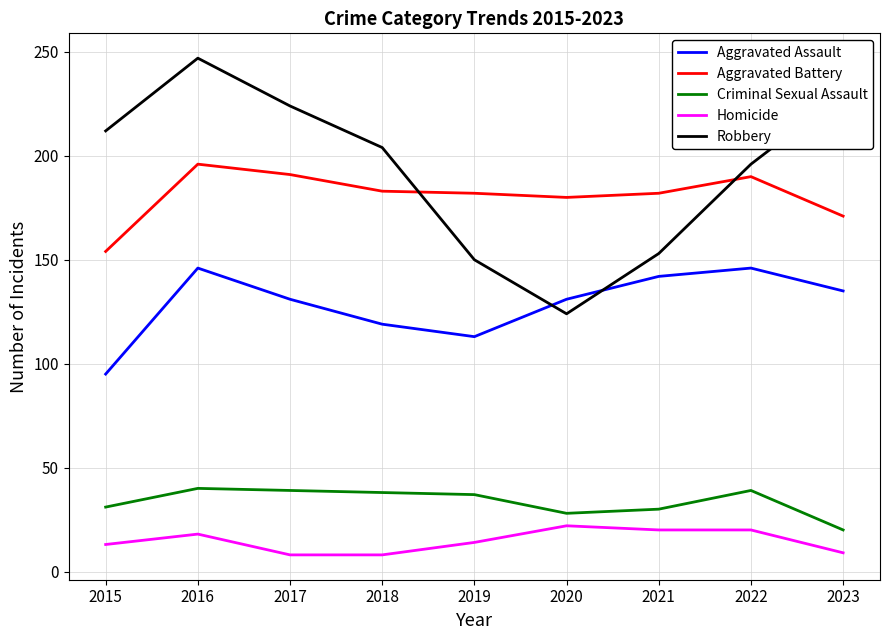

How many values in the Aggravated Battery series are below 182?

3